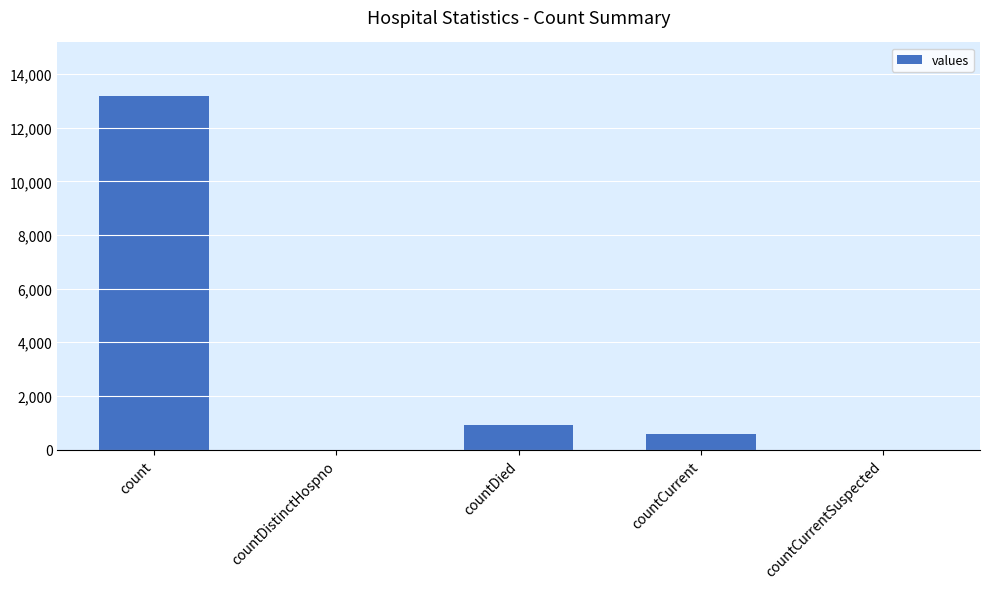

Reading right to left, transcribe all the data shown in this chart.

countCurrentSuspected=0	countCurrent=575	countDied=923	countDistinctHospno=0	count=13199